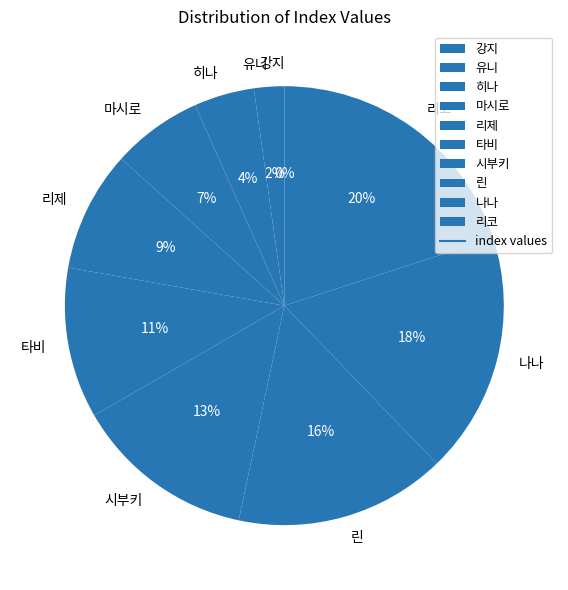

How many segments does this pie chart have?

10